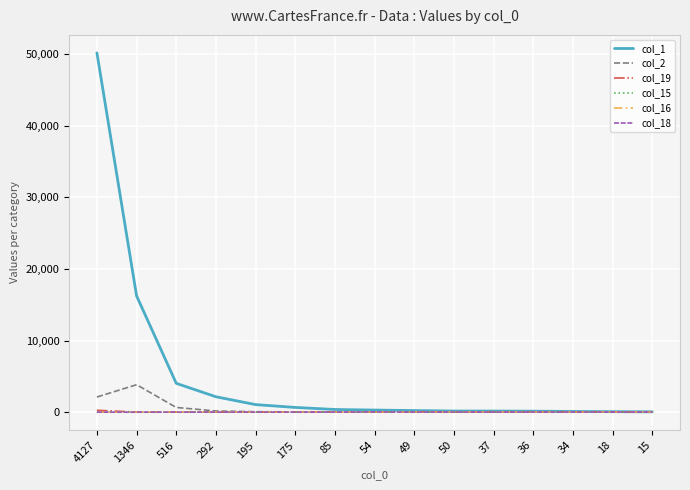

Which series has the largest range (max minus min)?

col_1